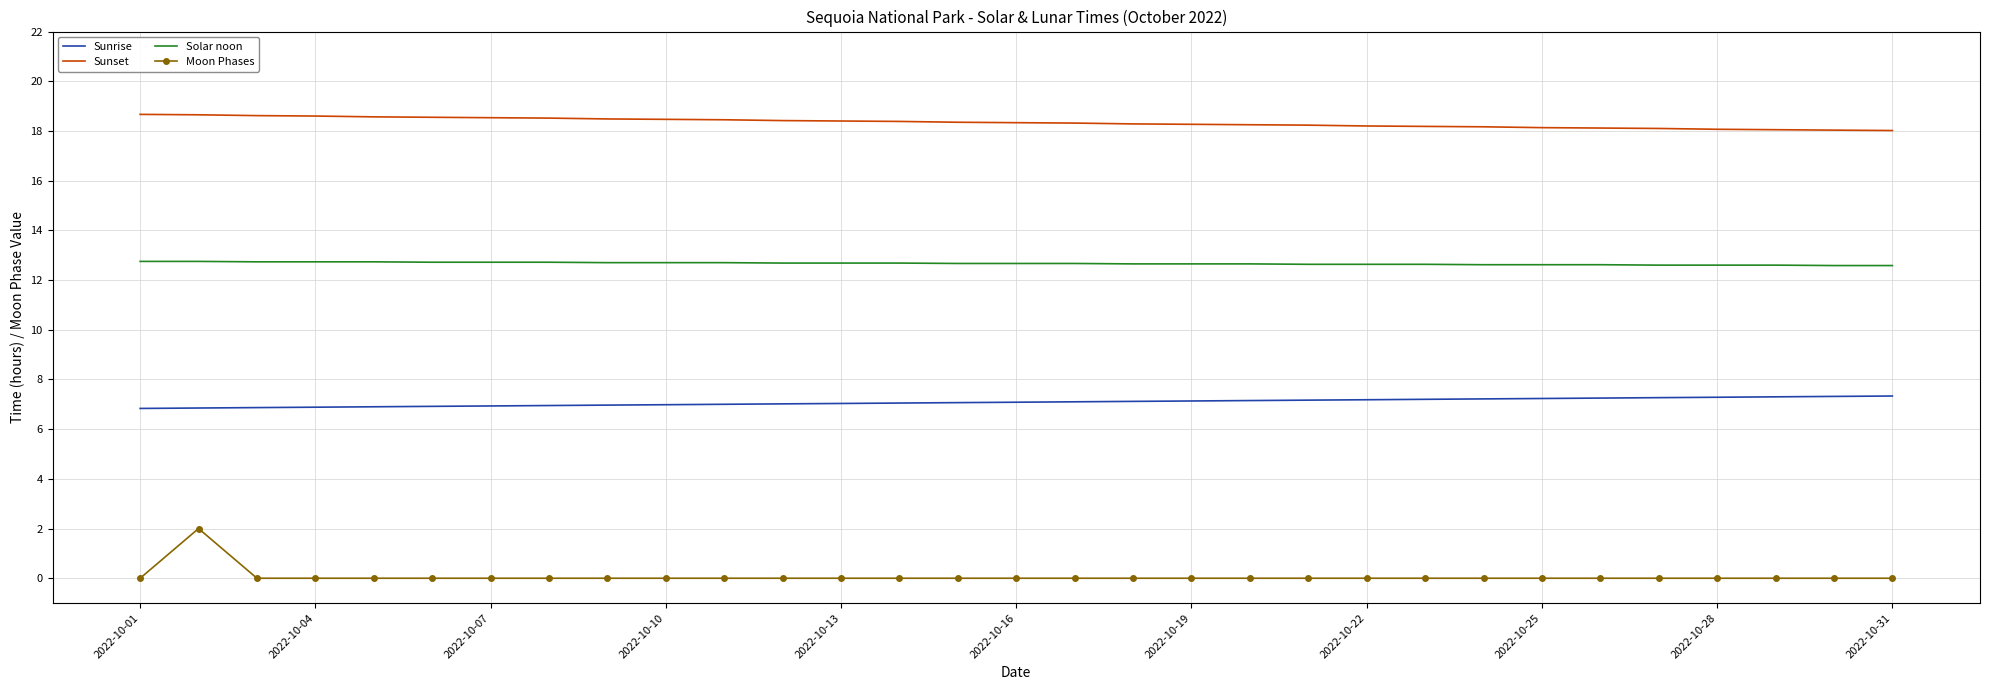

What is the maximum value for Moon Phases?

2.0